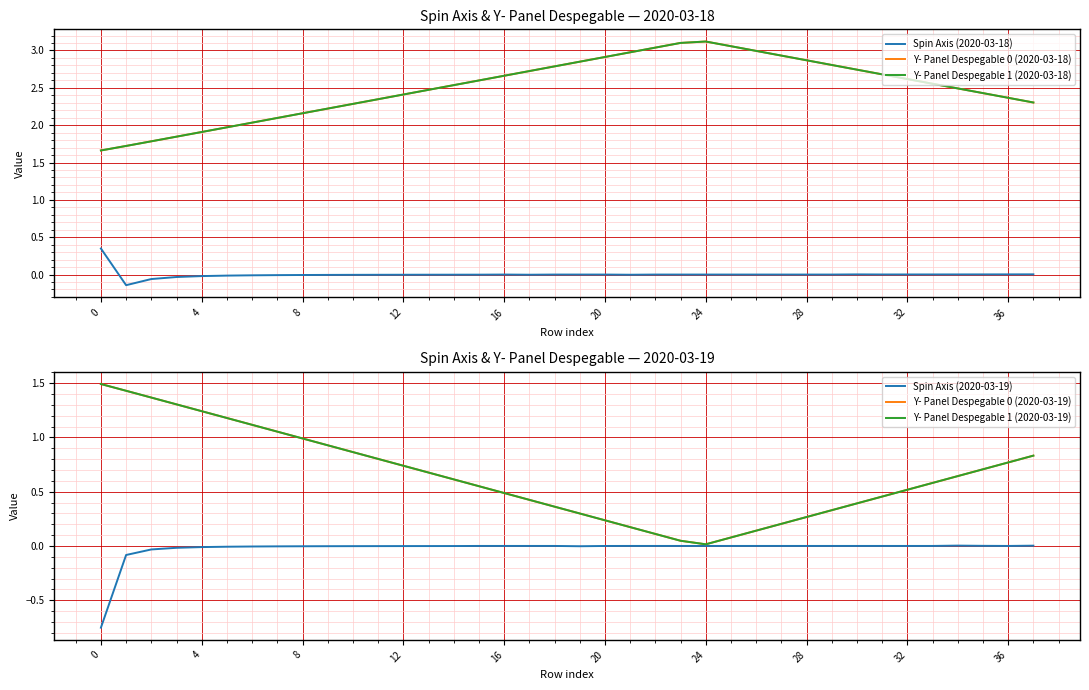

Where is the first local maximum for Y- Panel Despegable 1 (2020-03-18)?

24